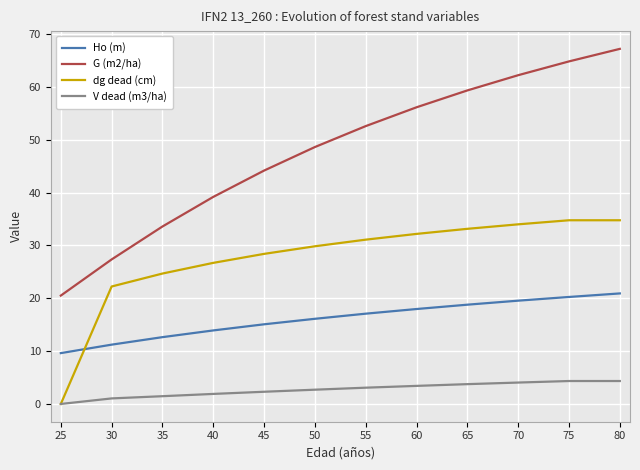

Between 25 and 80, which series saw the biggest shift?

G (m2/ha)